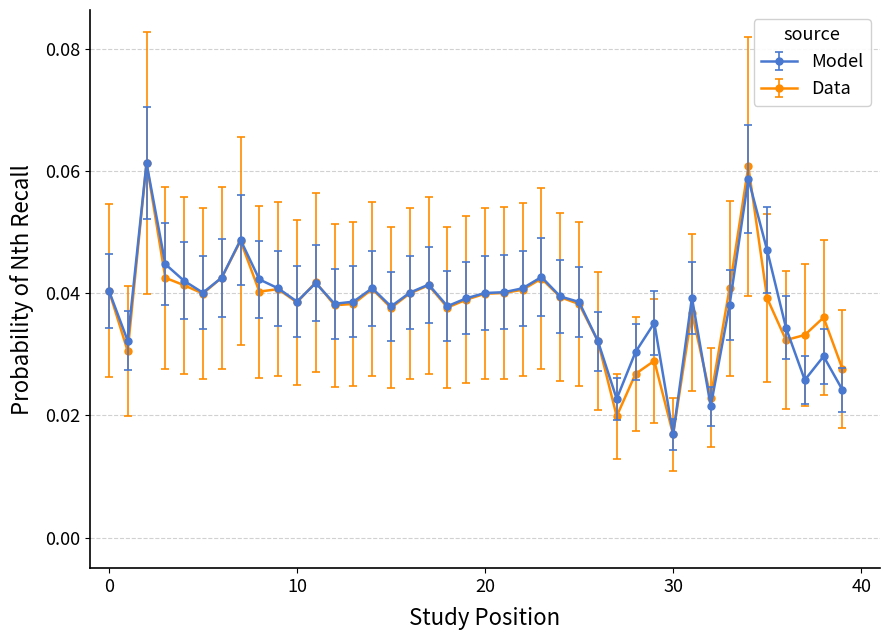

Does the chart have visible grid lines?

Yes